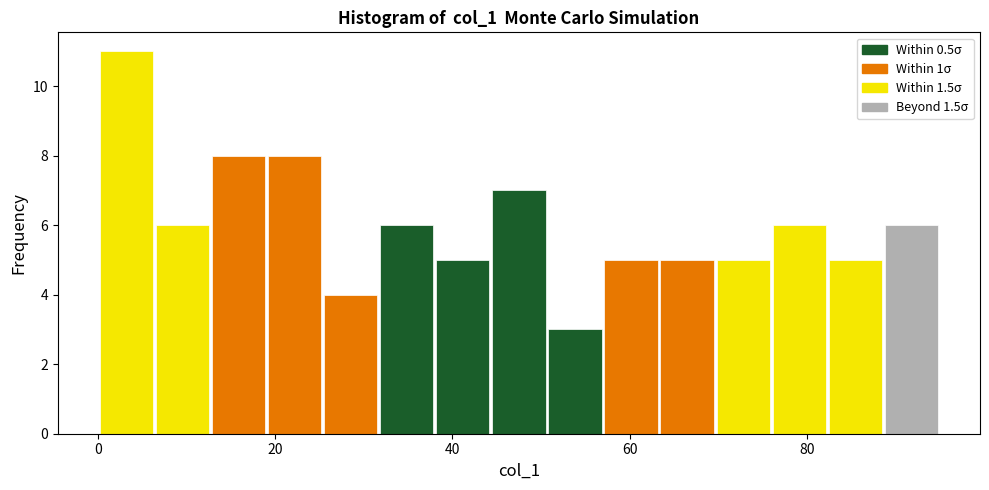

Around what value on the x-axis is the tallest bar? Give the approximate position of its centre, as read against the axis.

4